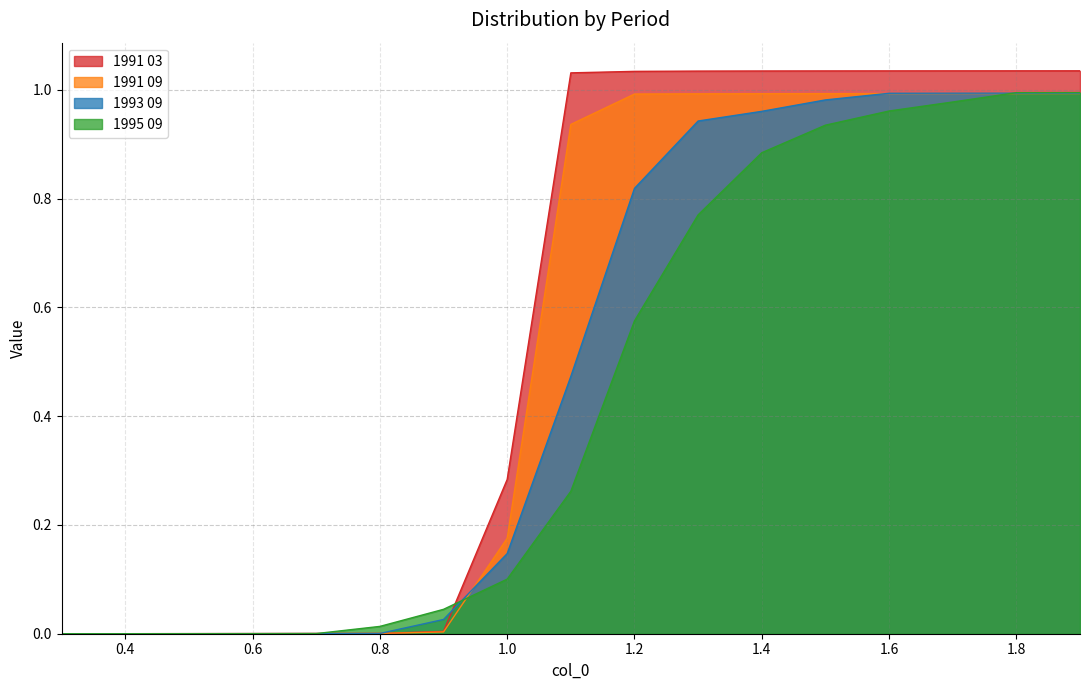

Count the number of categories in the chart.

17